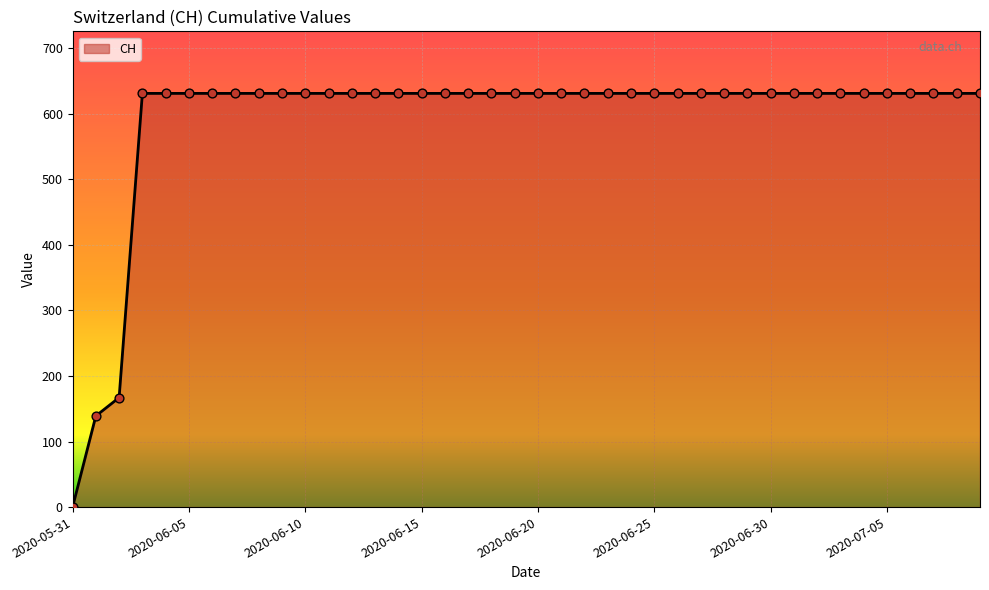

What is the maximum value shown in the chart?

631